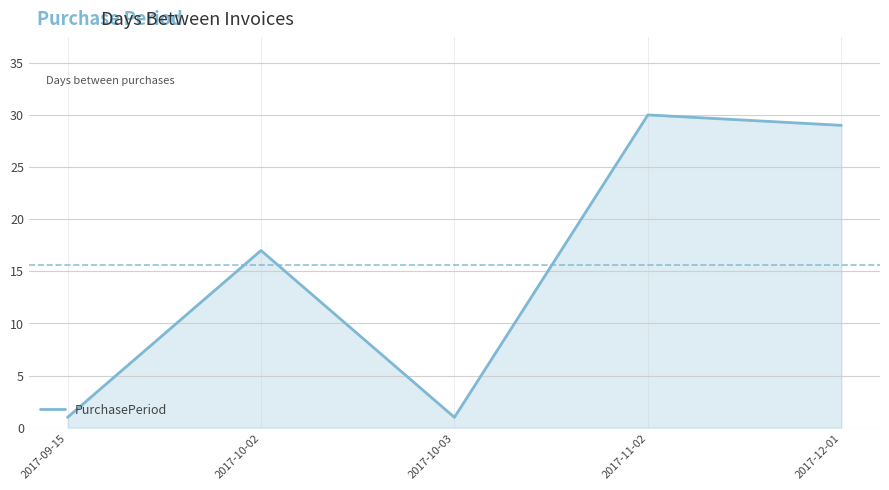

Reading left to right, extract all data points from this chart.

2017-09-15=1	2017-10-02=17	2017-10-03=1	2017-11-02=30	2017-12-01=29